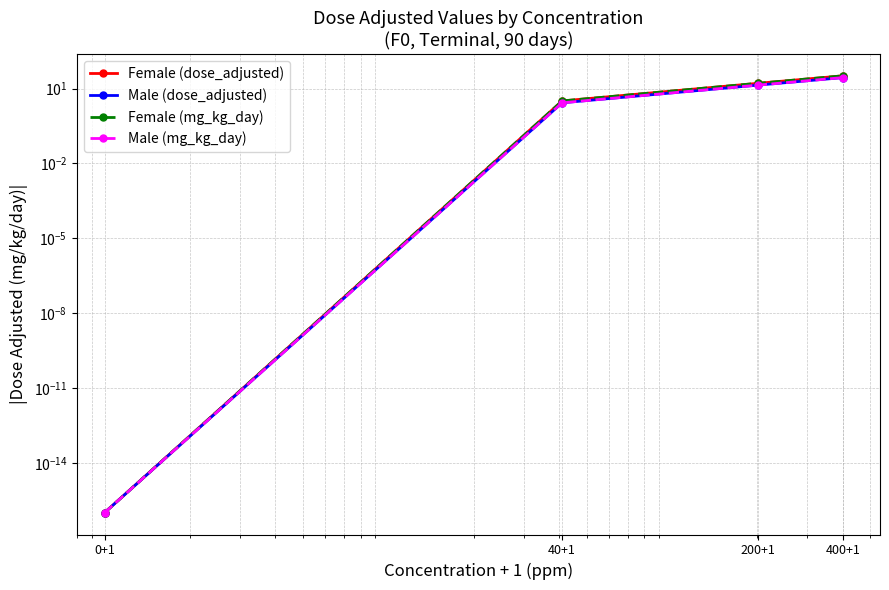

At 0+1, list the series in order from smallest to largest.

Female (dose_adjusted), Male (dose_adjusted), Female (mg_kg_day), Male (mg_kg_day)